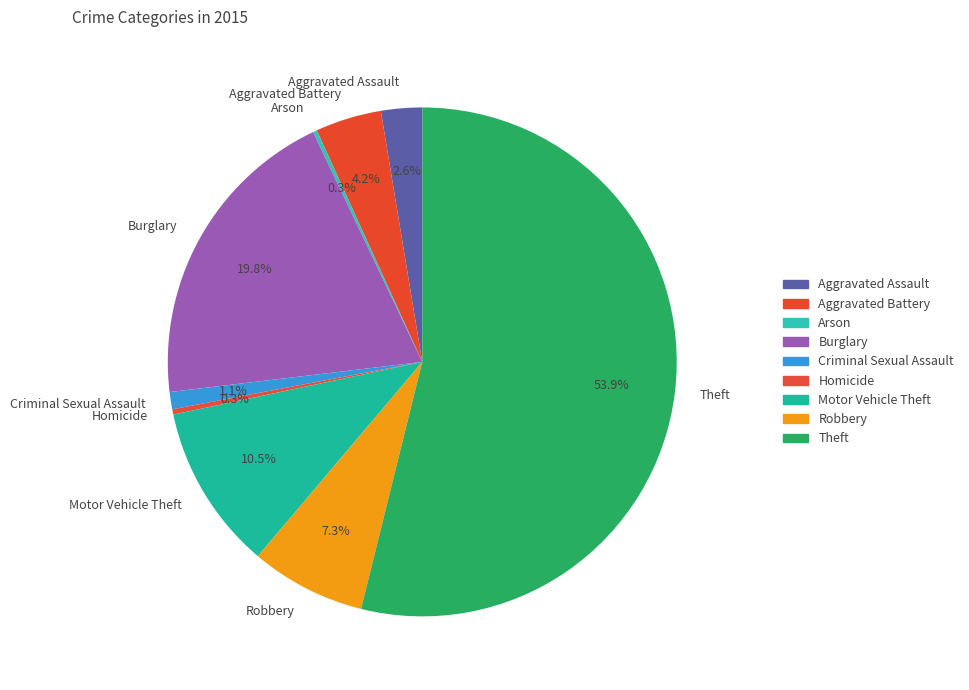

Is there any slice that represents more than half of the pie?

Yes